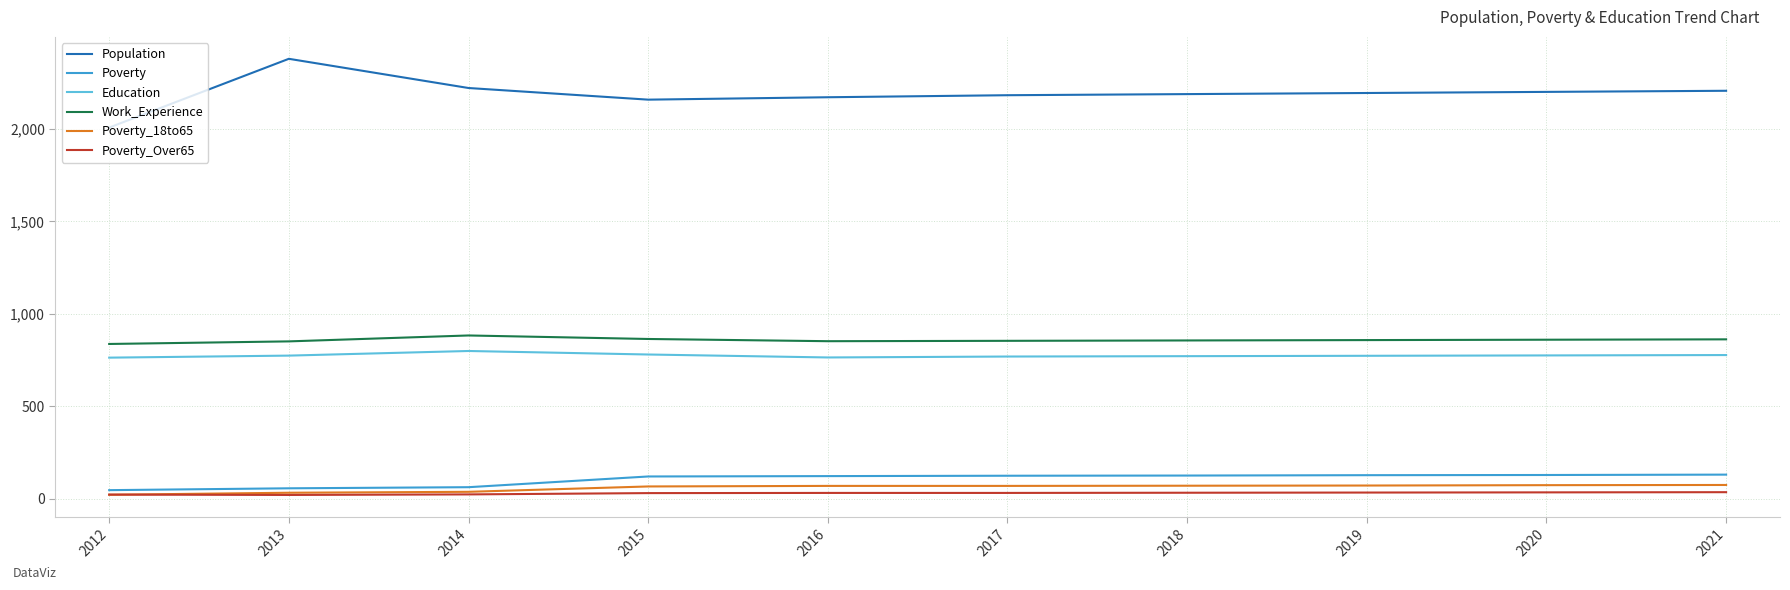

What is the sum of the Education values at 2021 and 2017?

1546